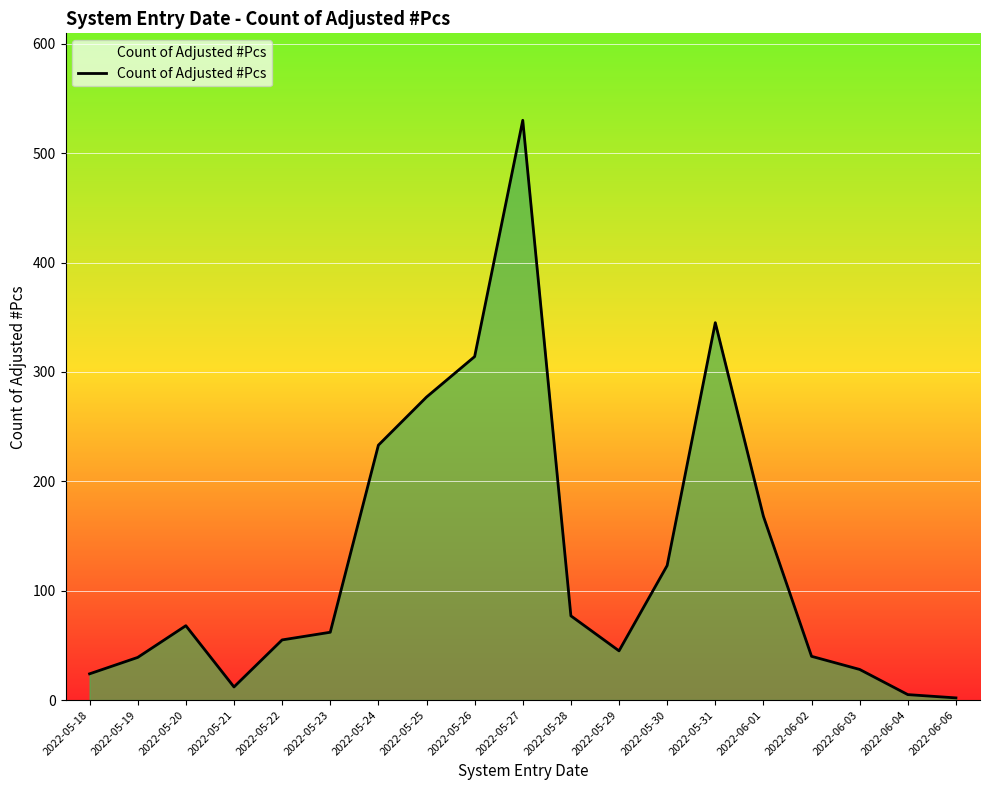

Which label corresponds to the largest value in the chart?

2022-05-27